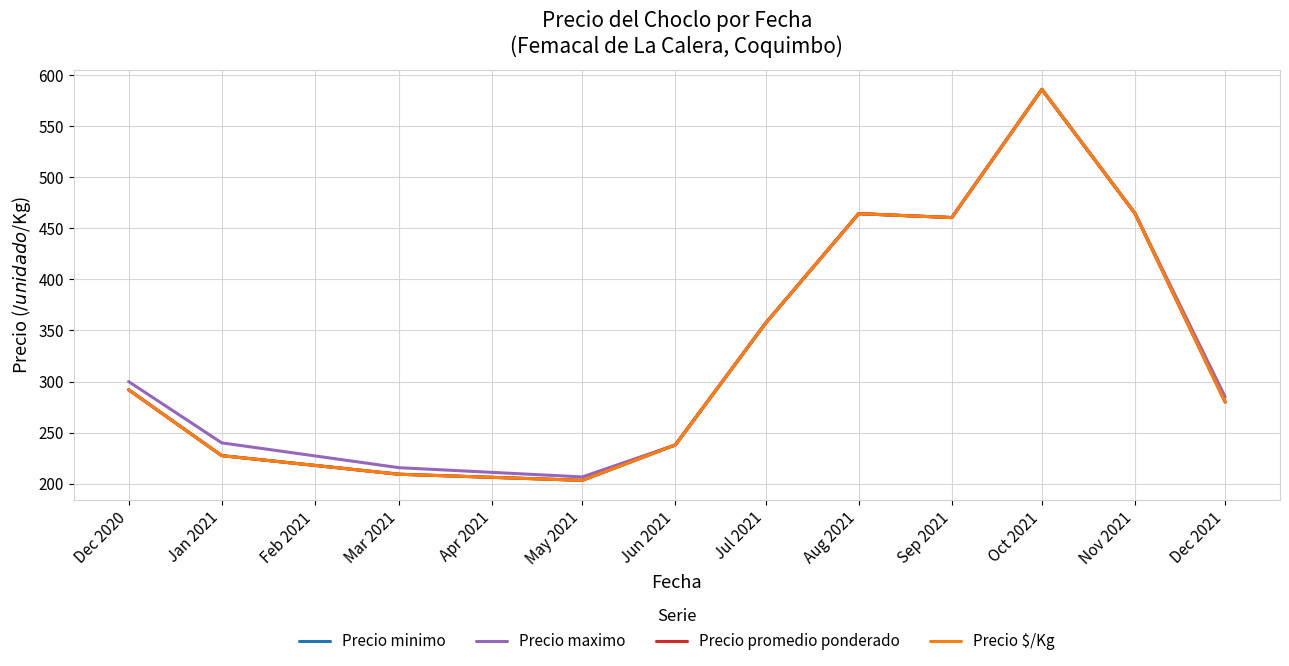

Which series has the largest range (max minus min)?

Precio minimo